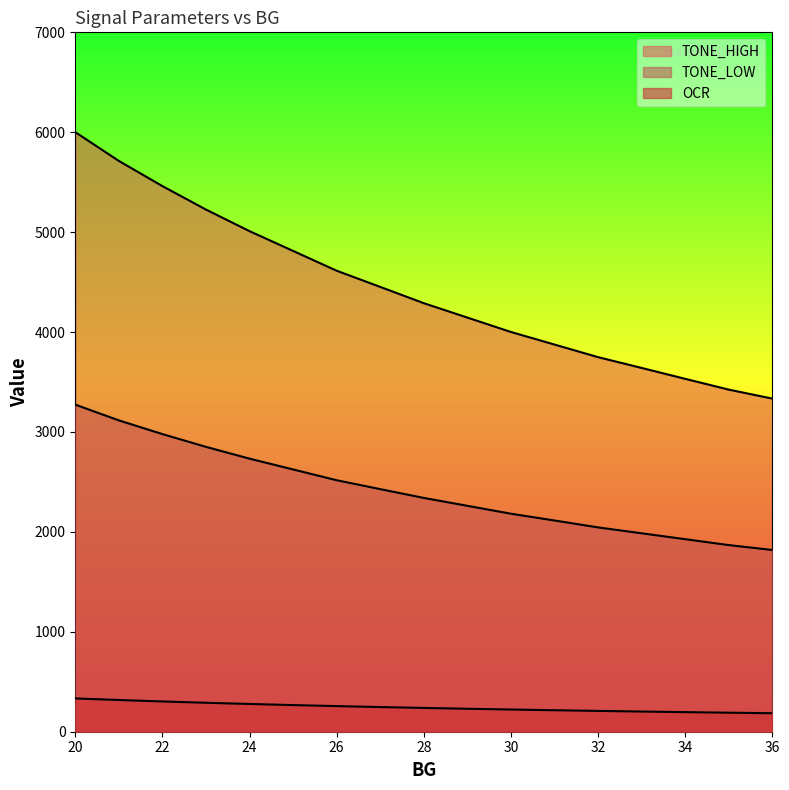

What is the spread (max minus min) of values at 22?

5158.0